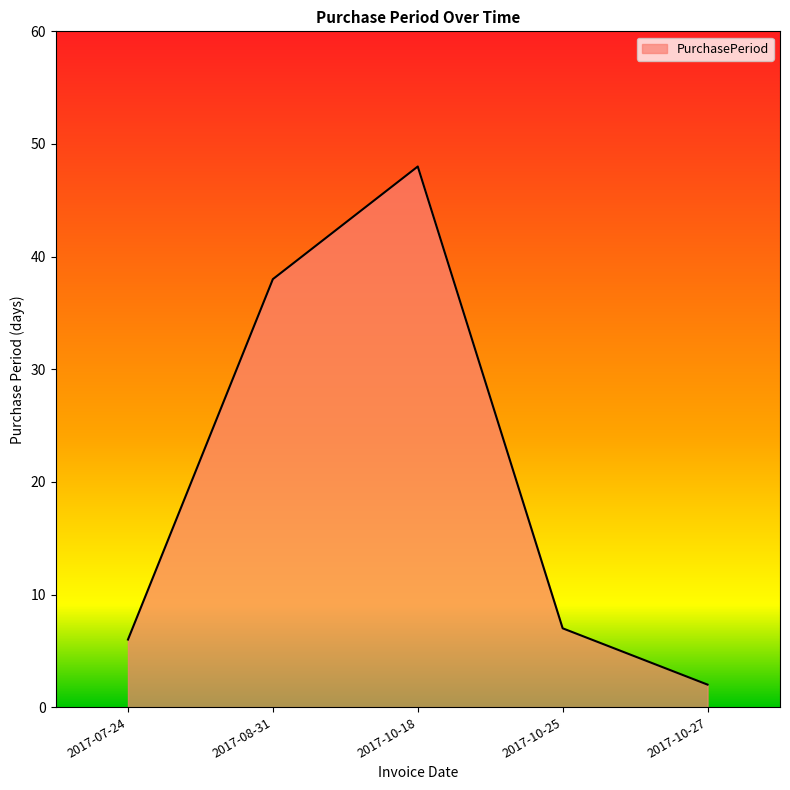

What position from the left is 2017-10-27?

5